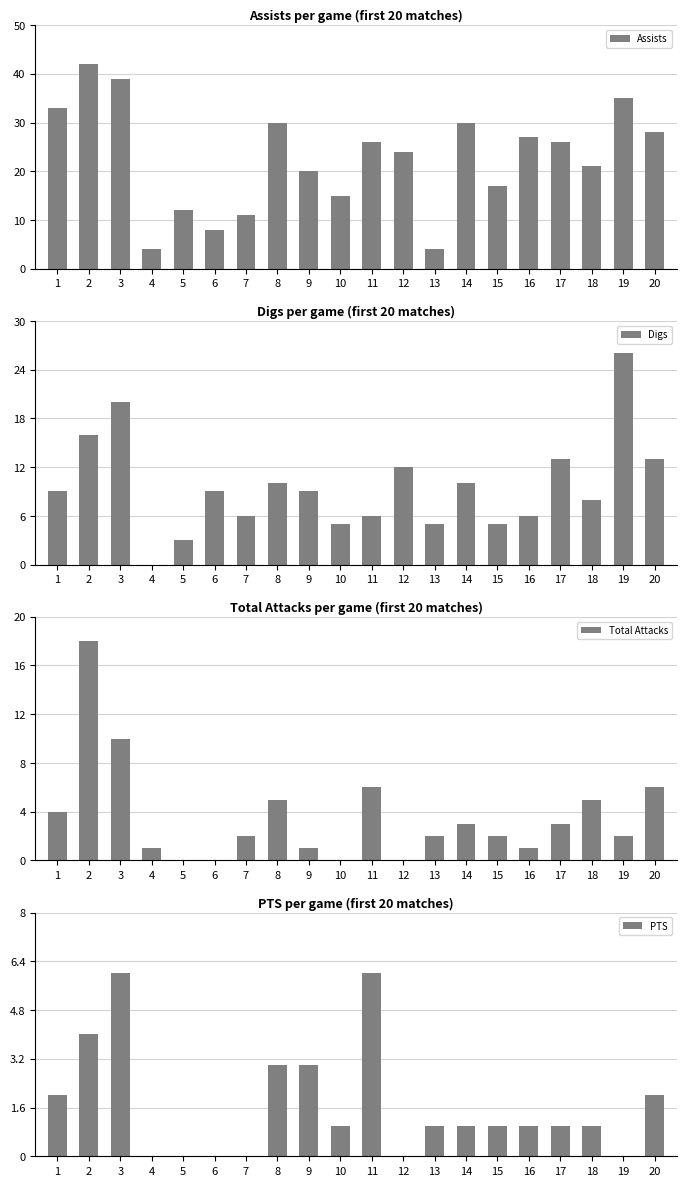

Reading right to left, list all the values displayed in this chart.

Assists: 20=28	19=35	18=21	17=26	16=27	15=17	14=30	13=4	12=24	11=26	10=15	9=20	8=30	7=11	6=8	5=12	4=4	3=39	2=42	1=33
Digs: 20=13	19=26	18=8	17=13	16=6	15=5	14=10	13=5	12=12	11=6	10=5	9=9	8=10	7=6	6=9	5=3	4=0	3=20	2=16	1=9
Total Attacks: 20=6	19=2	18=5	17=3	16=1	15=2	14=3	13=2	12=0	11=6	10=0	9=1	8=5	7=2	6=0	5=0	4=1	3=10	2=18	1=4
PTS: 20=2	19=0	18=1	17=1	16=1	15=1	14=1	13=1	12=0	11=6	10=1	9=3	8=3	7=0	6=0	5=0	4=0	3=6	2=4	1=2